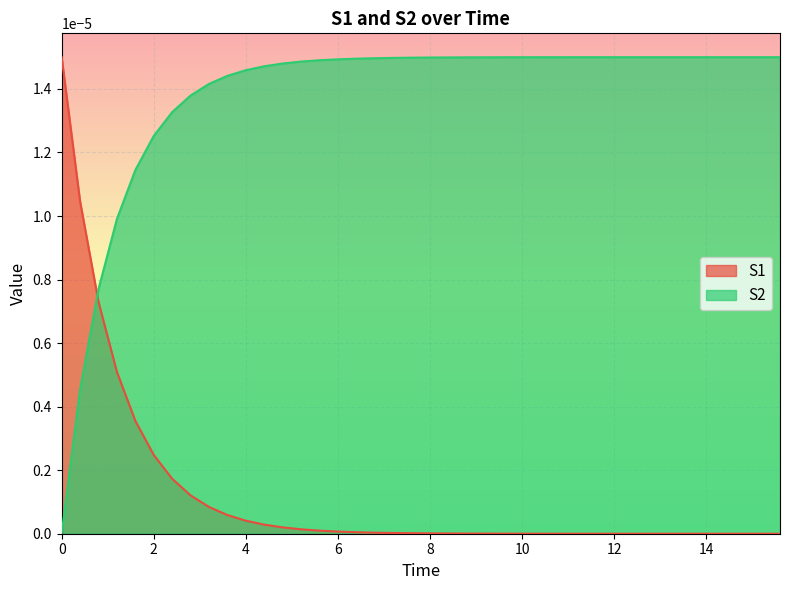

Count the S2 values in the range 0 to 1.

40